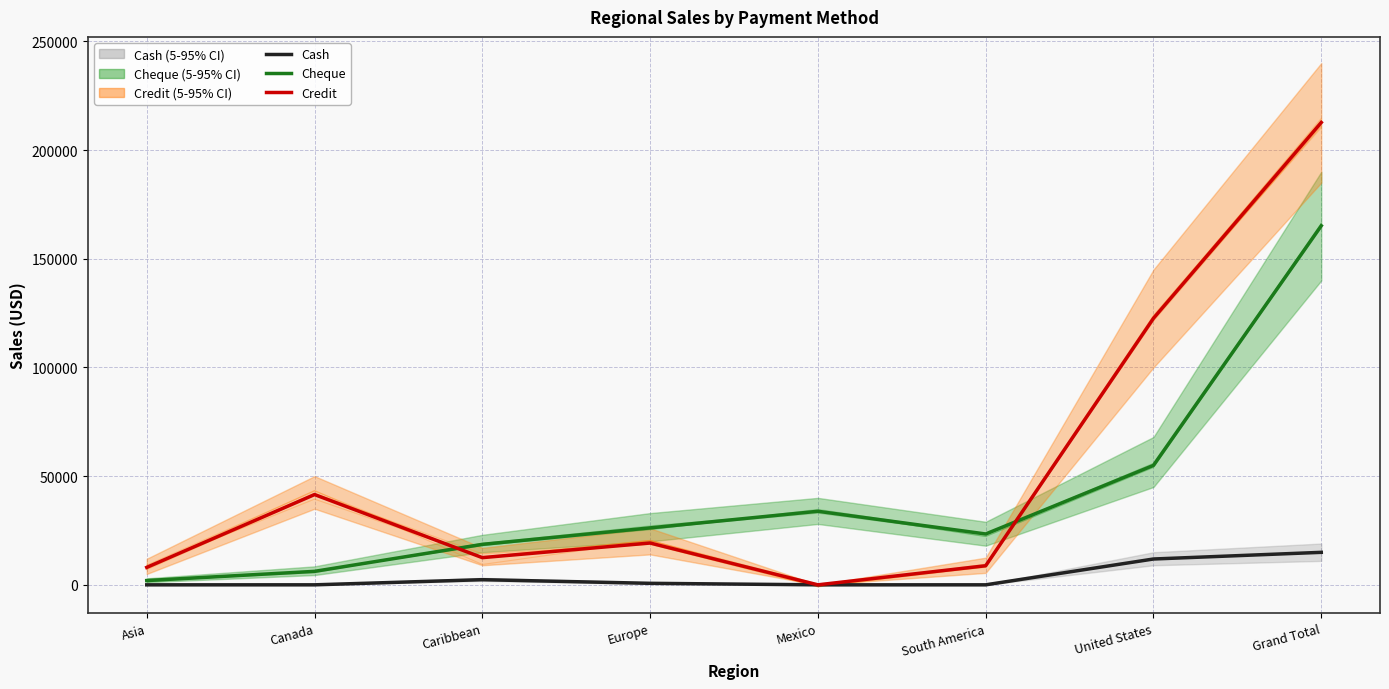

What is the value of the Cheque point at the 4th from the left?

26204.8